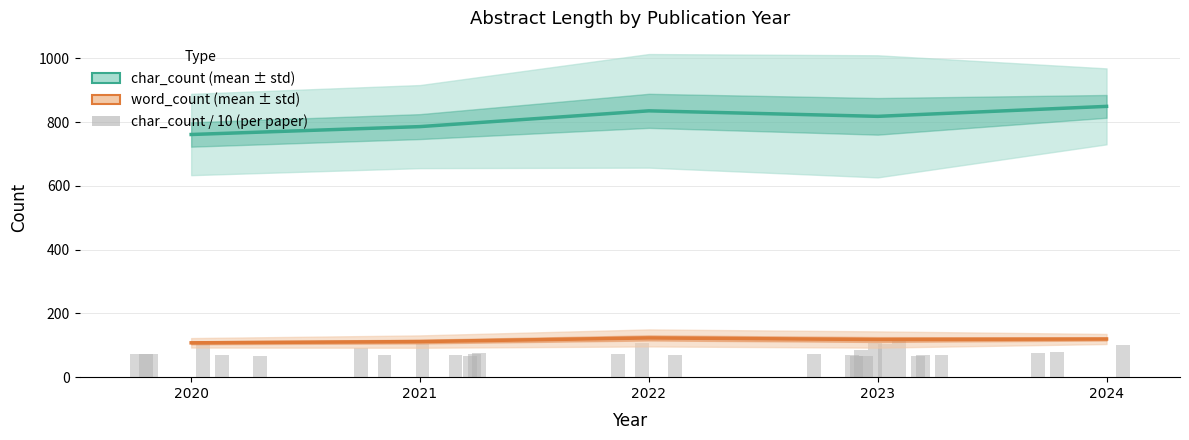

Reading right to left, extract all data points from this chart.

char_count (mean ± std): 849.0	817.7	835.0	785.6	760.8
word_count (mean ± std): 119.7	118.0	123.0	111.6	107.7